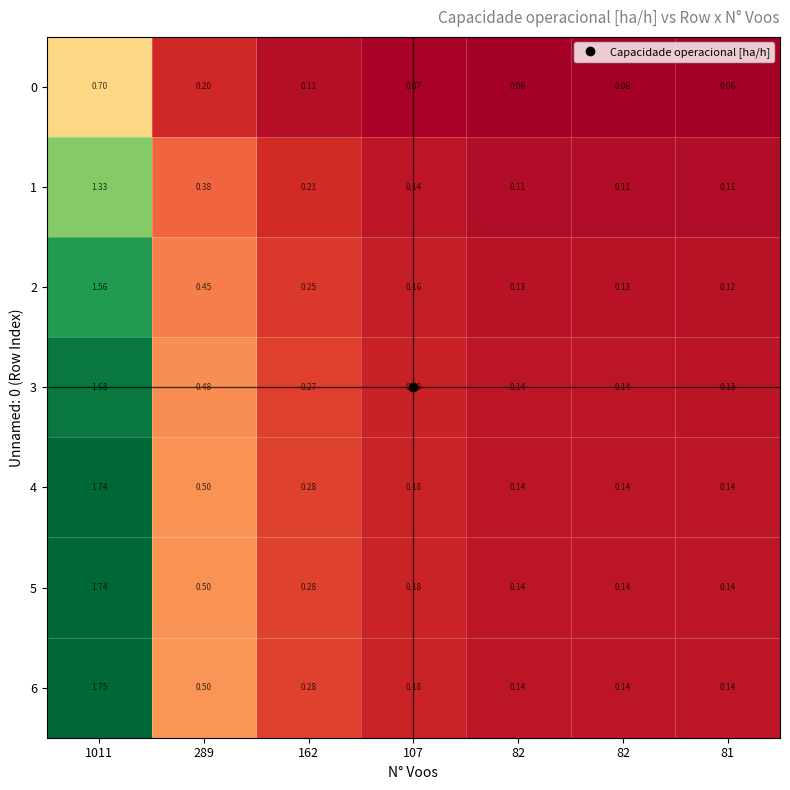

What is the smallest value displayed?

0.1